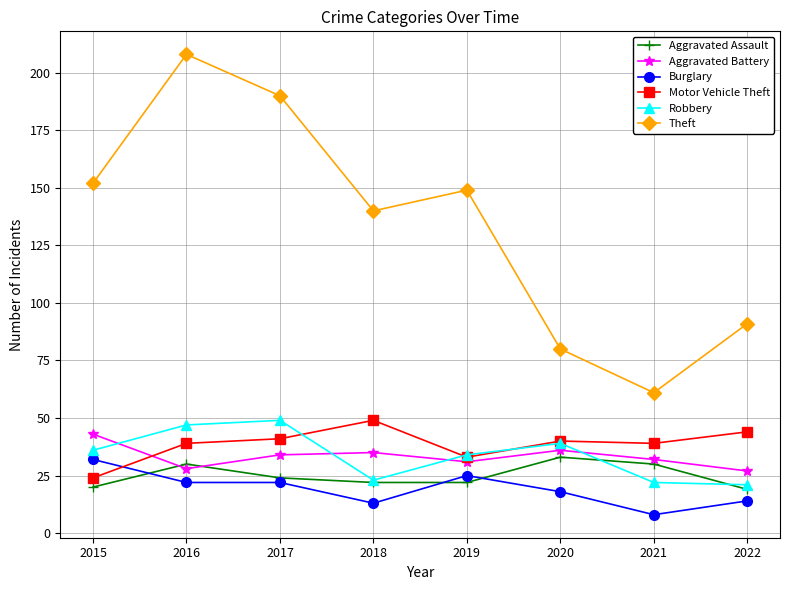

Reading left to right, list all the values displayed in this chart.

Aggravated Assault: 2015=20	2016=30	2017=24	2018=22	2019=22	2020=33	2021=30	2022=19
Aggravated Battery: 2015=43	2016=28	2017=34	2018=35	2019=31	2020=36	2021=32	2022=27
Burglary: 2015=32	2016=22	2017=22	2018=13	2019=25	2020=18	2021=8	2022=14
Motor Vehicle Theft: 2015=24	2016=39	2017=41	2018=49	2019=33	2020=40	2021=39	2022=44
Robbery: 2015=36	2016=47	2017=49	2018=23	2019=34	2020=39	2021=22	2022=21
Theft: 2015=152	2016=208	2017=190	2018=140	2019=149	2020=80	2021=61	2022=91